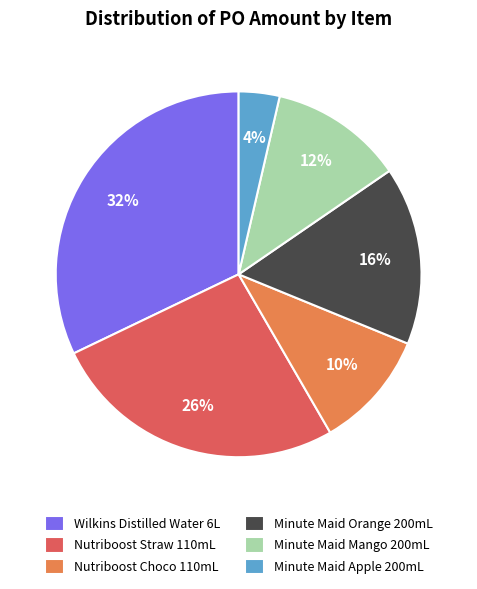

The Nutriboost Straw 110mL slice represents 26% of the pie. True or false?

True